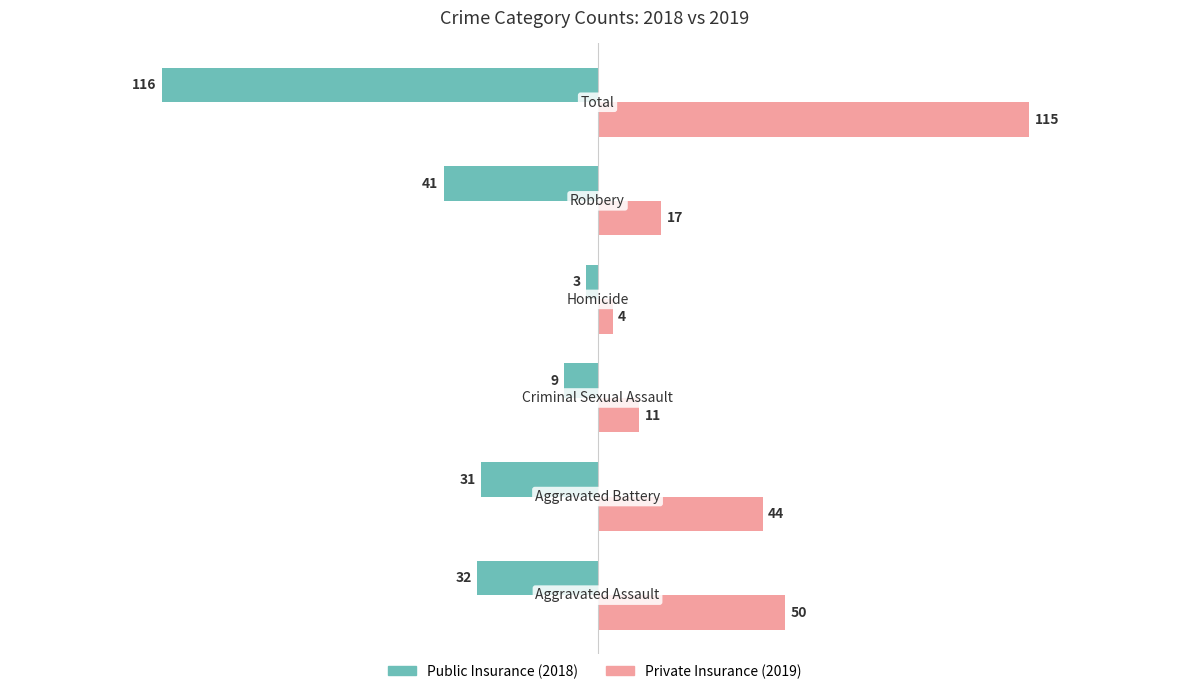

What is the greatest value displayed?

115